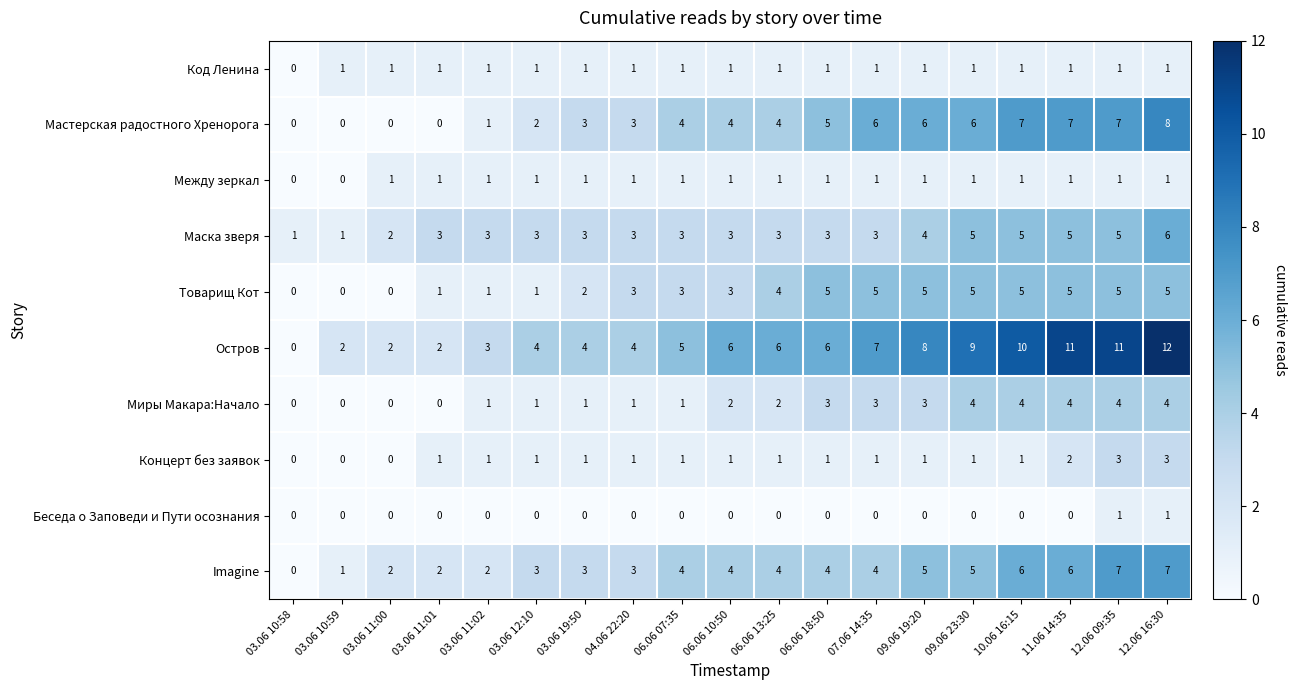

Between 03.06 12:10 and 09.06 23:30, which series saw the biggest shift?

Остров